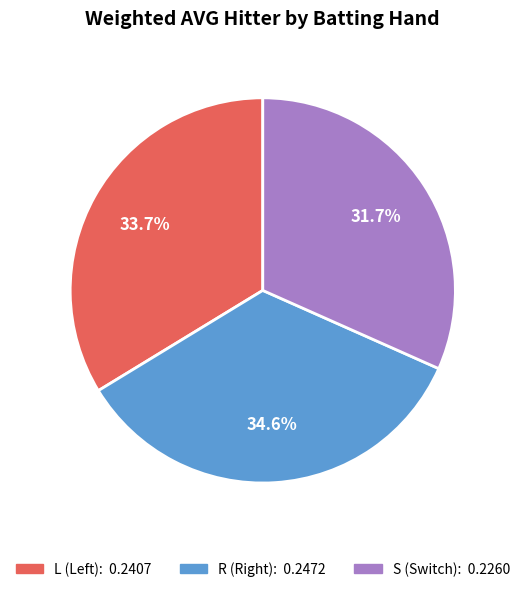

True or false: R accounts for 43% of the total.

False